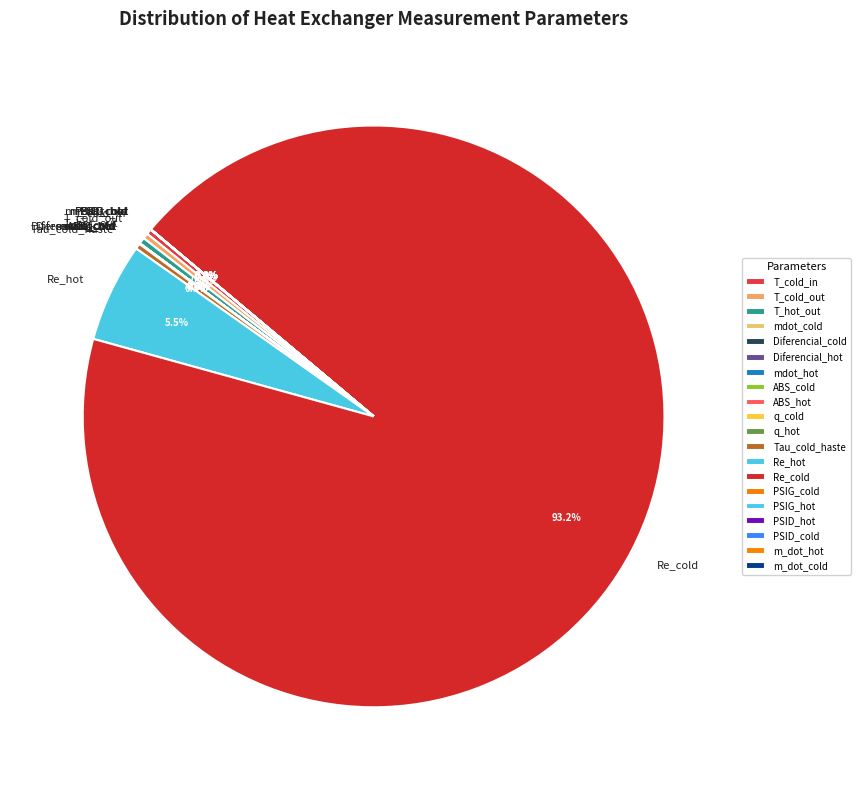

What is the largest slice in the pie chart?

Re_cold